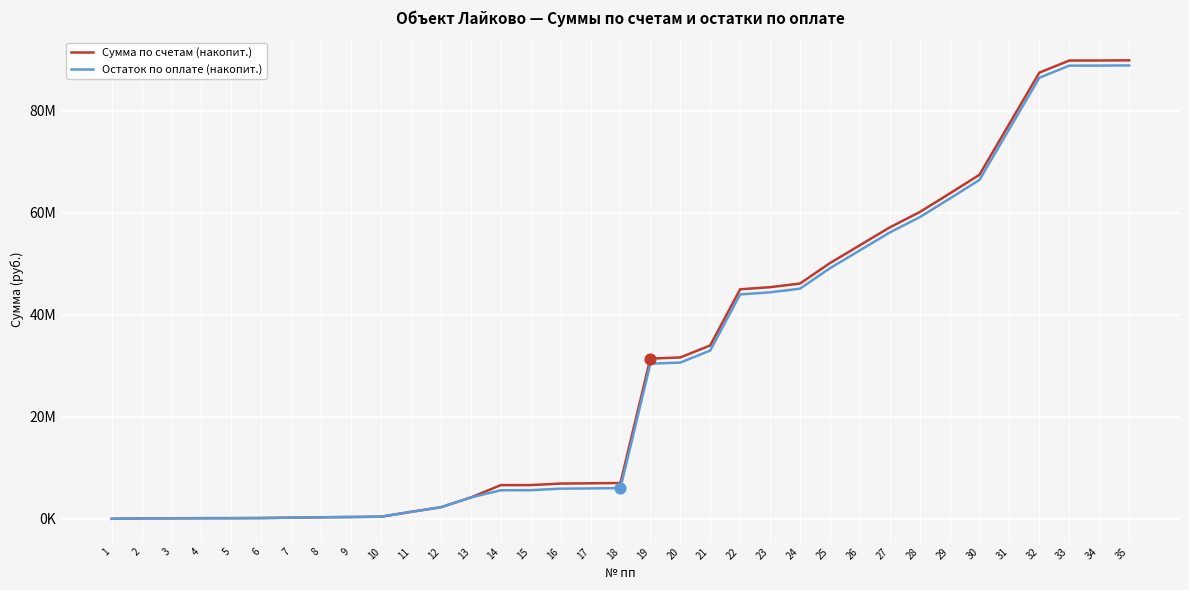

Which series has the largest total across all categories?

Сумма по счетам (накопит.)